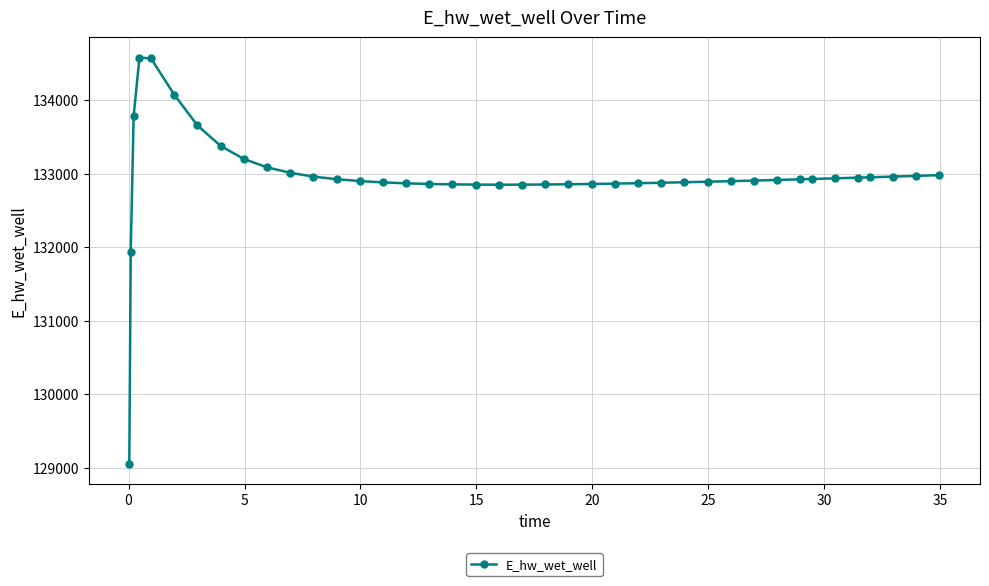

What is the smallest value displayed?

129052.3